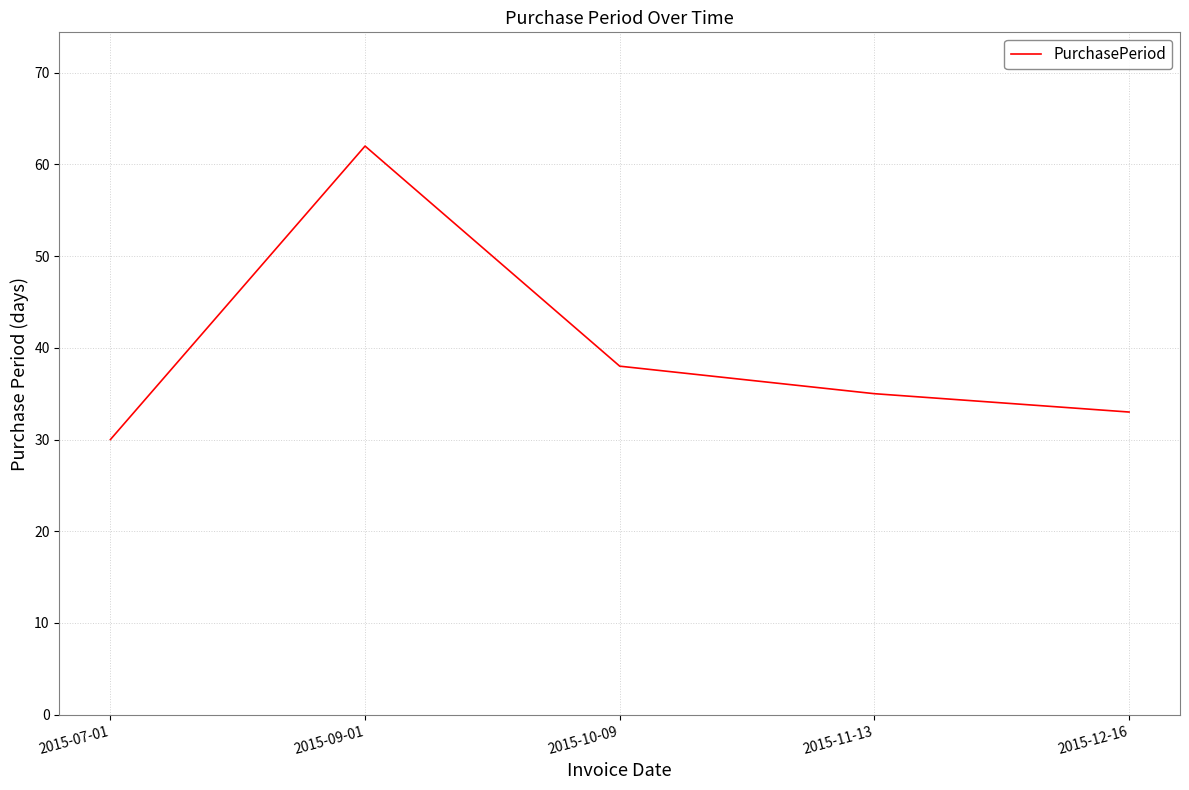

True or false: there are more than 0 points higher than both neighbors.

True